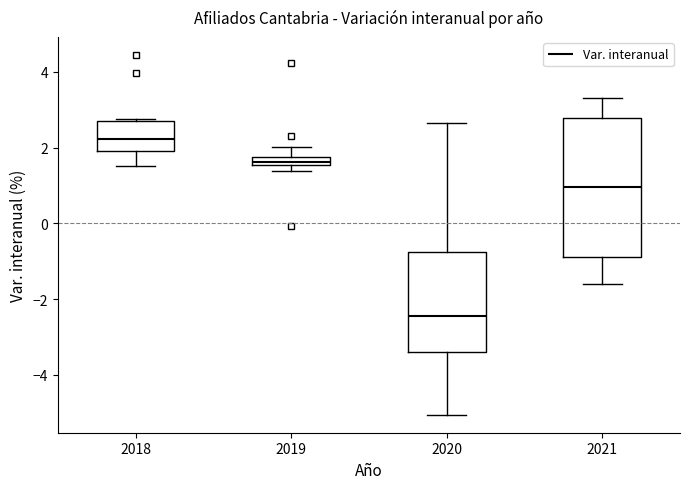

Where does the lower whisker of the box at x = 2021 end on the y-axis? The values are not printed on the chart, so give them approximately, as read against the axis.

-1.6